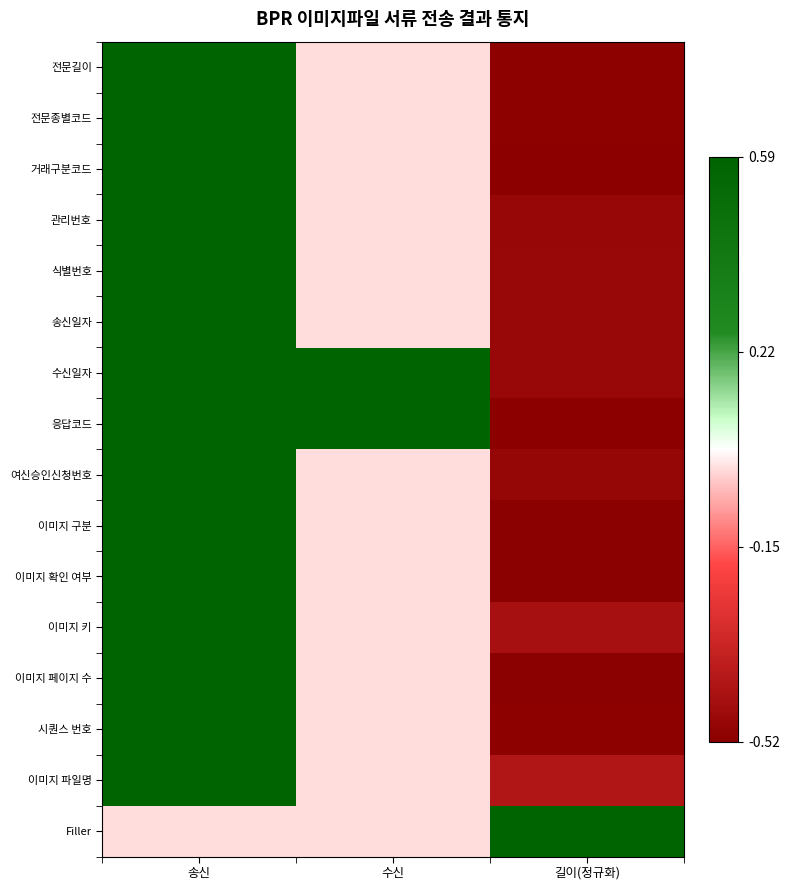

What is the total value across all series at 송신?

8.8